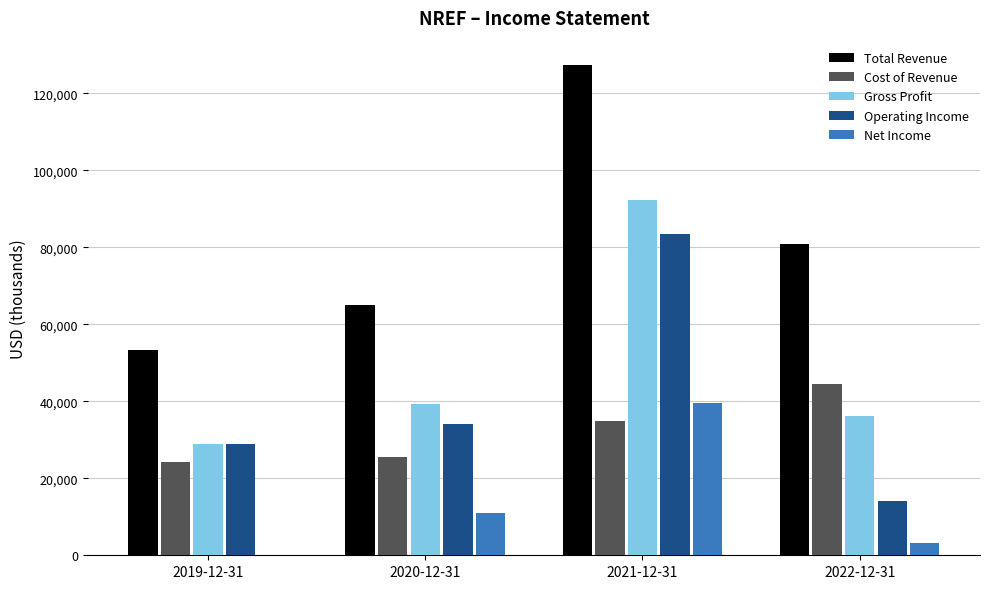

Between 2021-12-31 and 2022-12-31, which series saw the biggest shift?

Operating Income